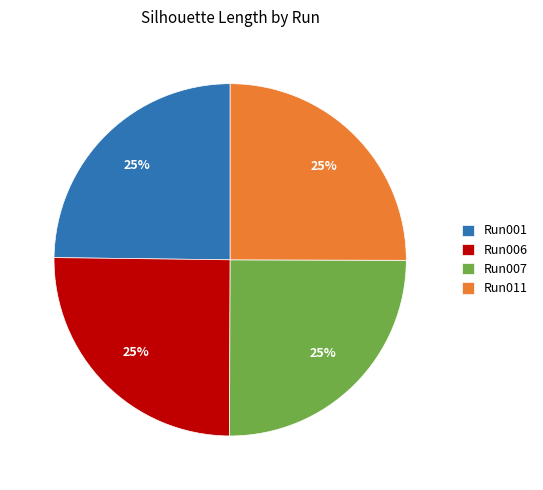

Approximately how many times larger is the value at Run007 compared to Run011?

1.0